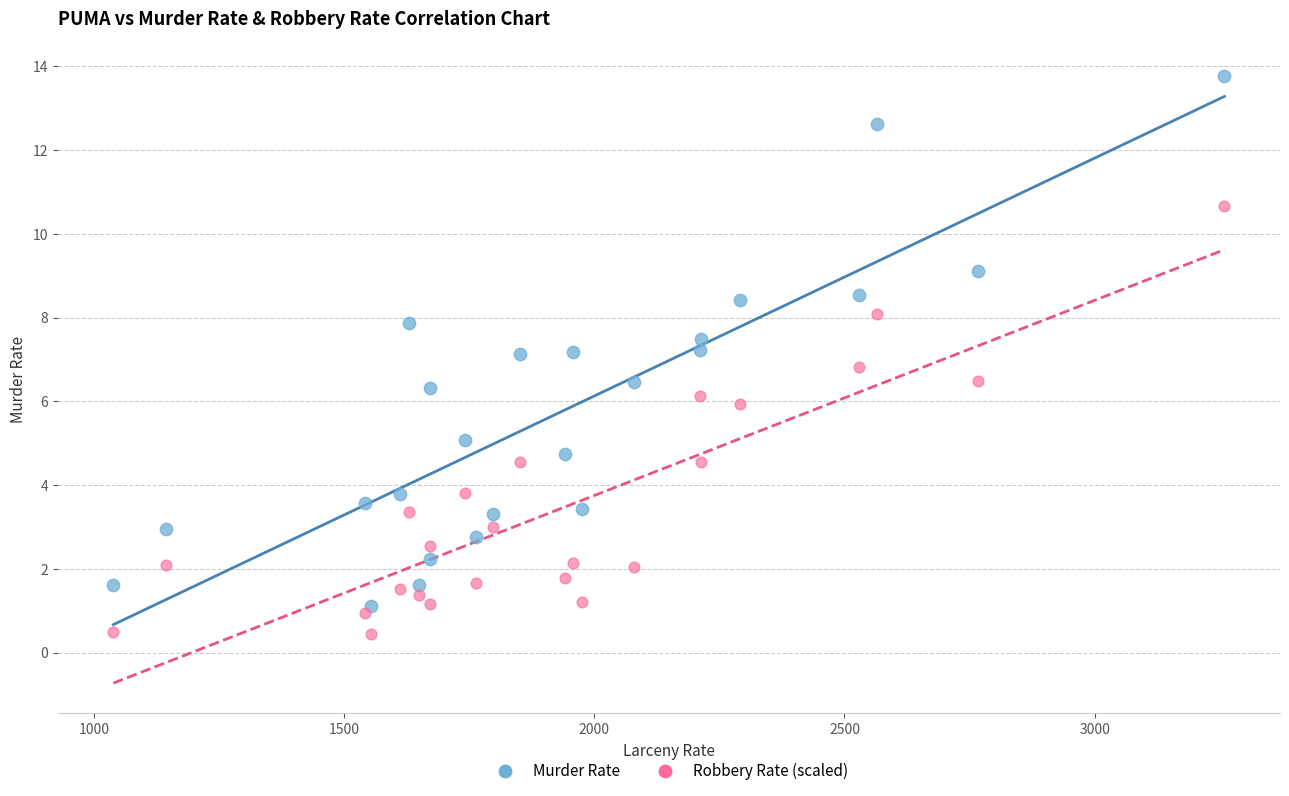

What are all the series names shown in the legend?

Murder Rate, Robbery Rate (scaled)